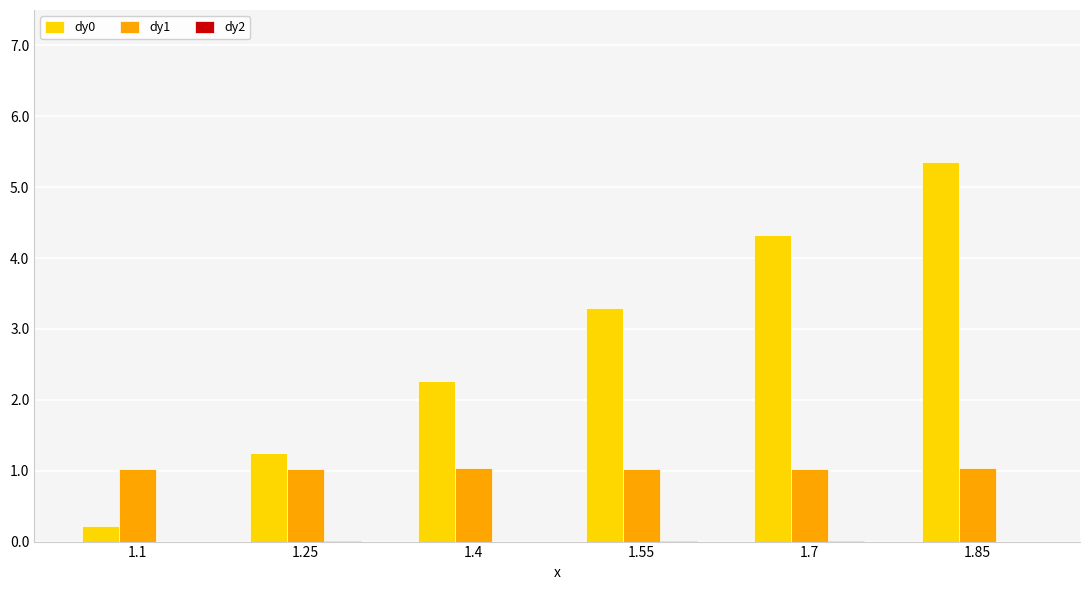

At which category is the sum across all series the highest?

1.85